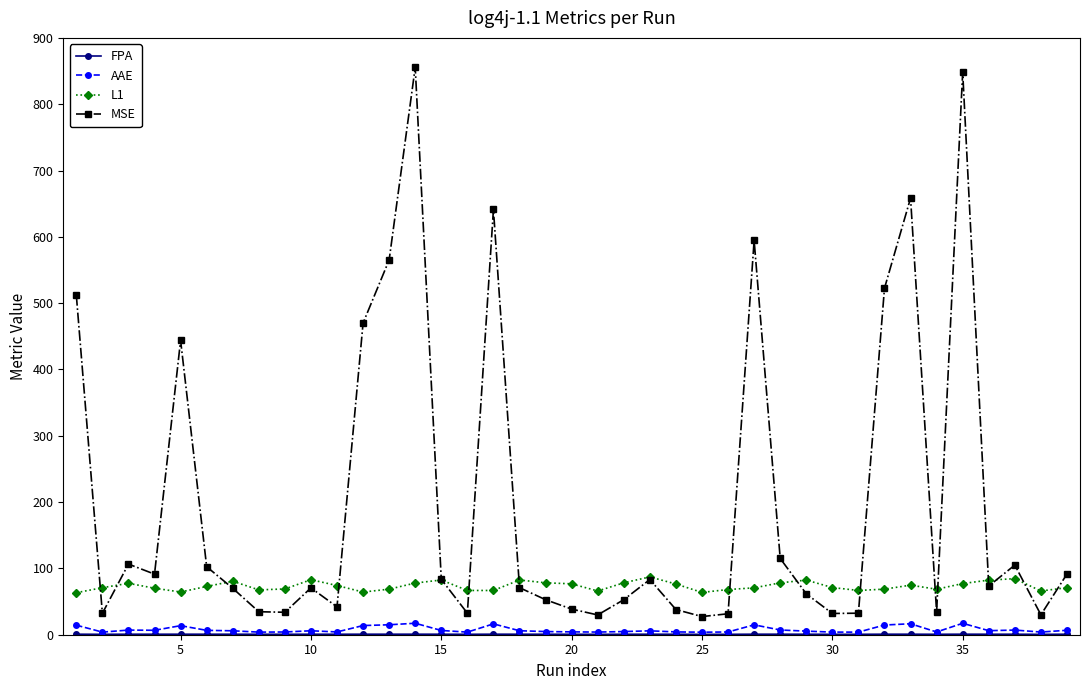

True or false: AAE has more than 2 points higher than both neighbors.

True